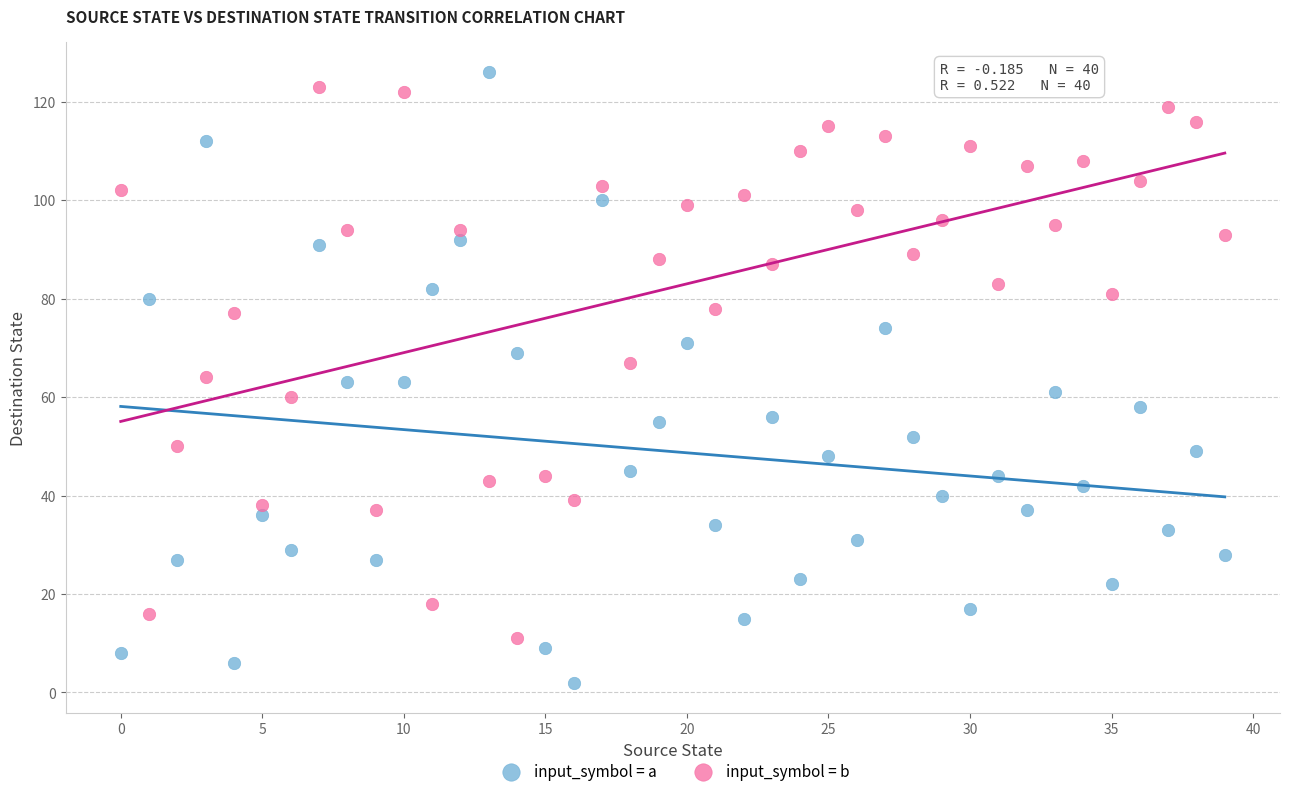

What are all the series names shown in the legend?

input_symbol = a, input_symbol = b